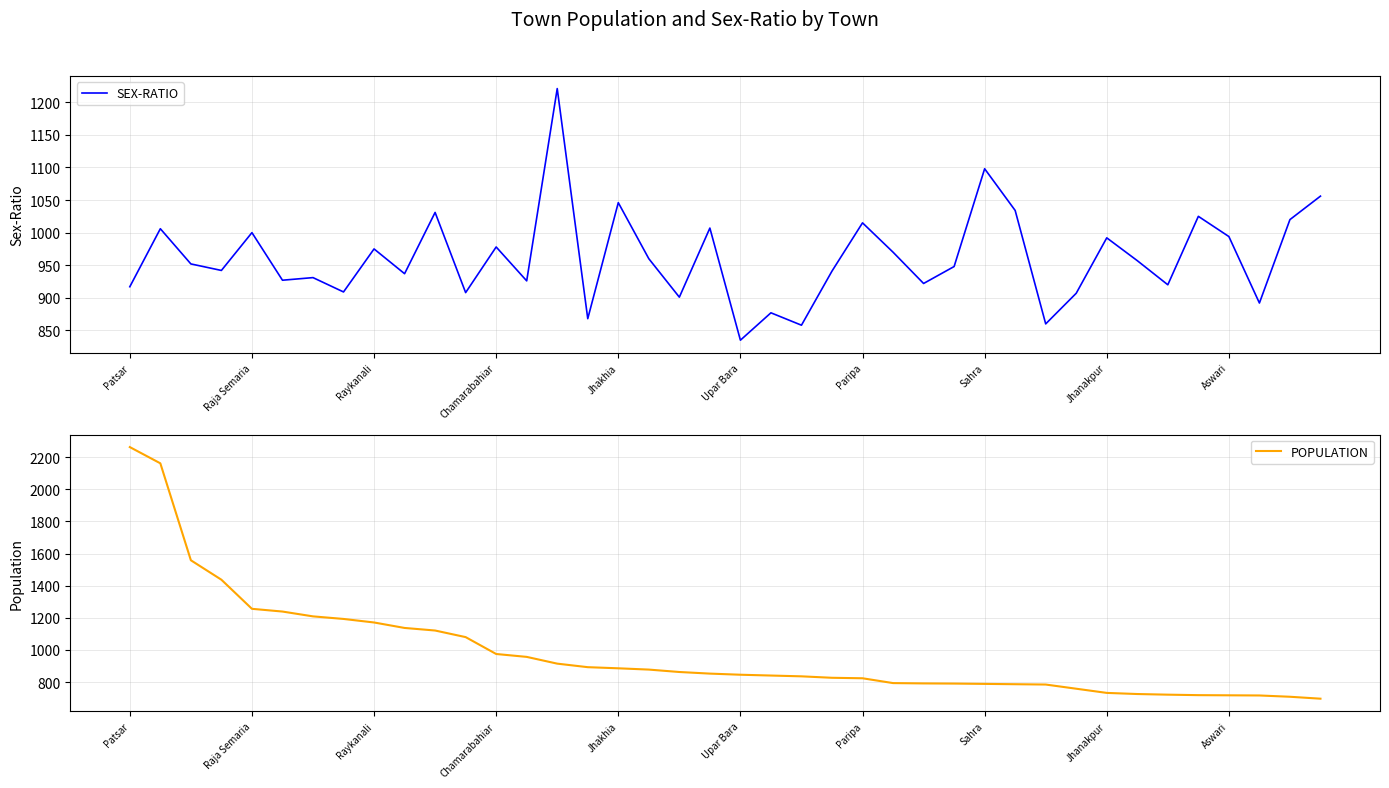

The POPULATION series shows 841 at 21. True or false?

True